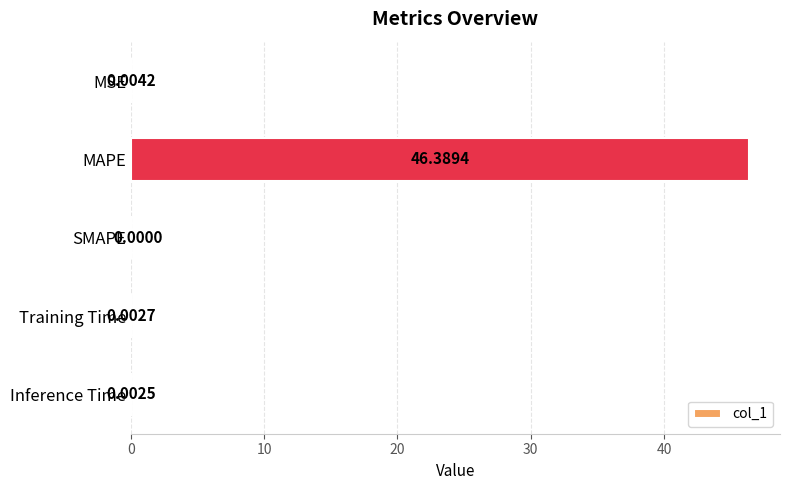

Are the bars grouped side by side (vs. stacked)?

No